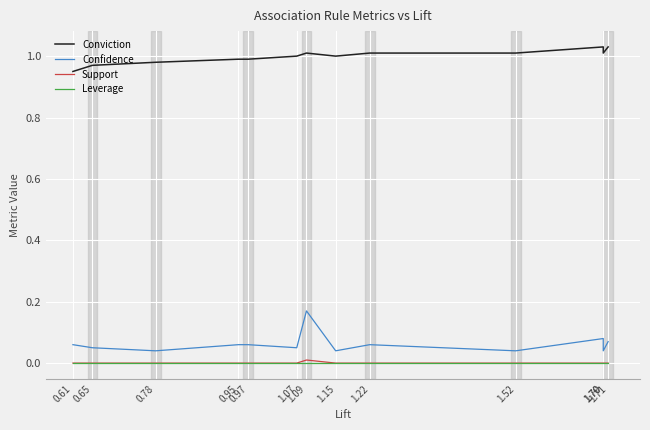

What is the sum of all Confidence values?

0.8